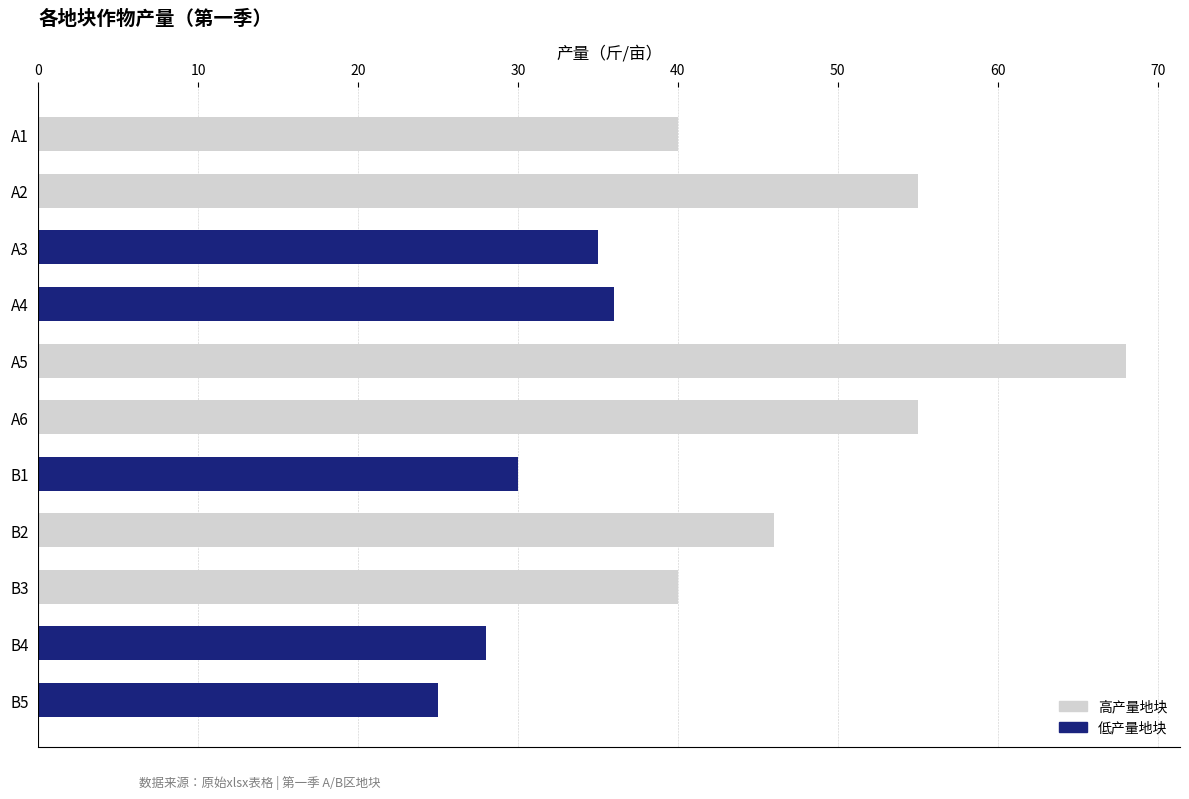

What is the value of the 11th bar from the top?

25